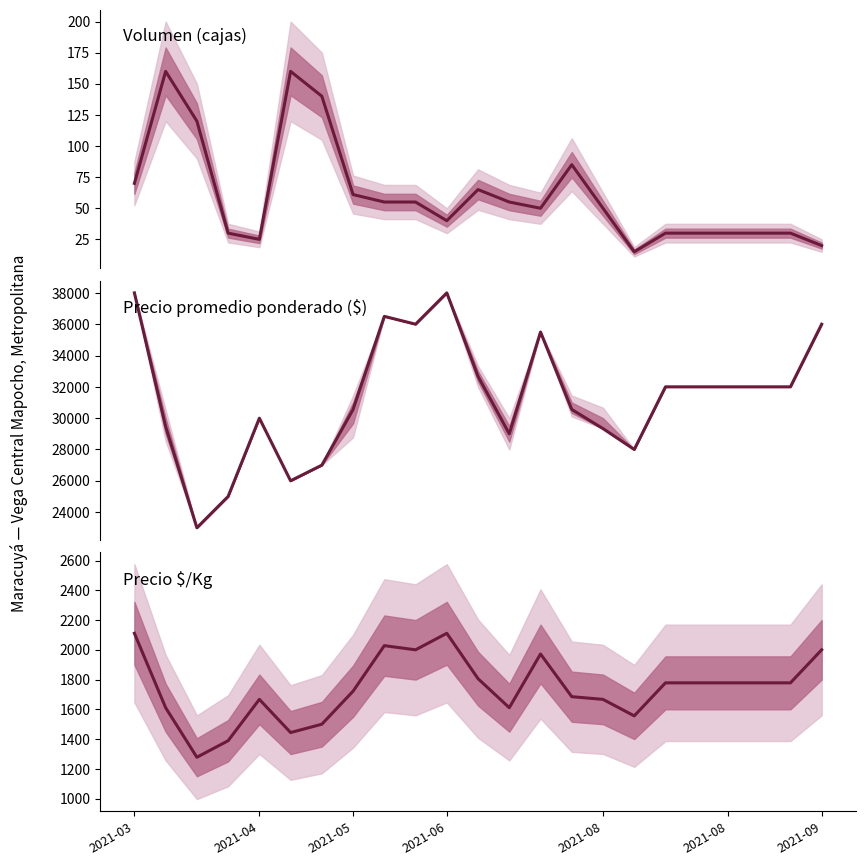

True or false: Volumen has a value of 30 at 20.

True